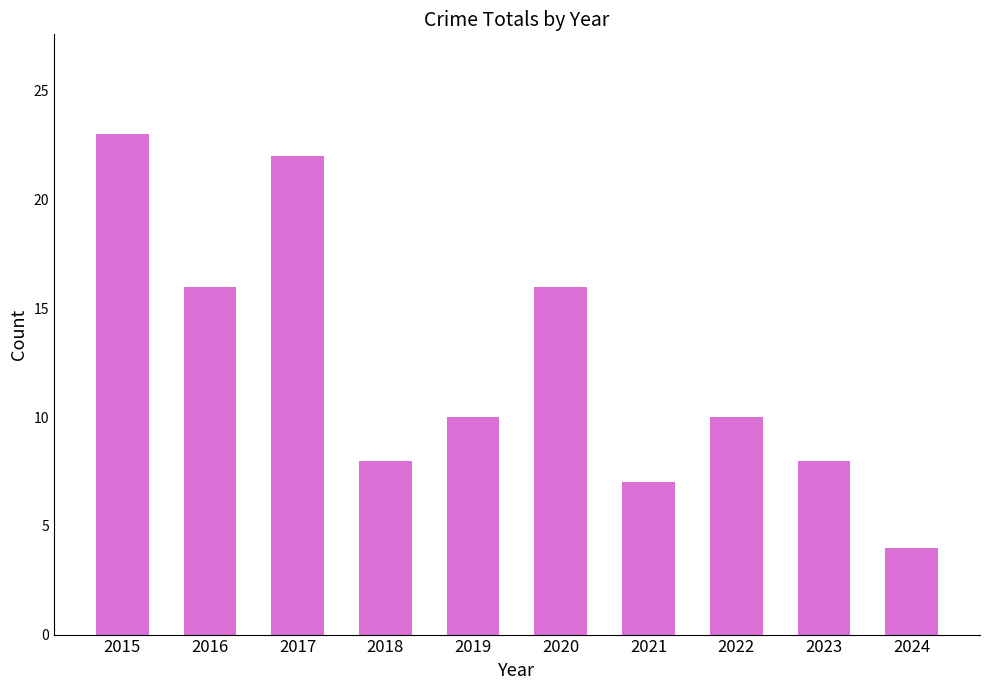

What is the difference between the maximum and minimum values?

19